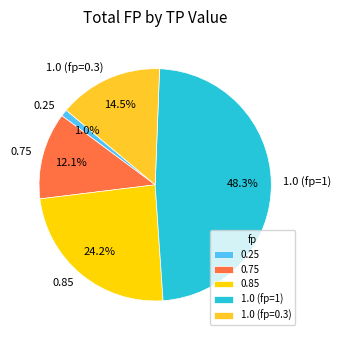

The 0.75 slice represents 12% of the pie. True or false?

True